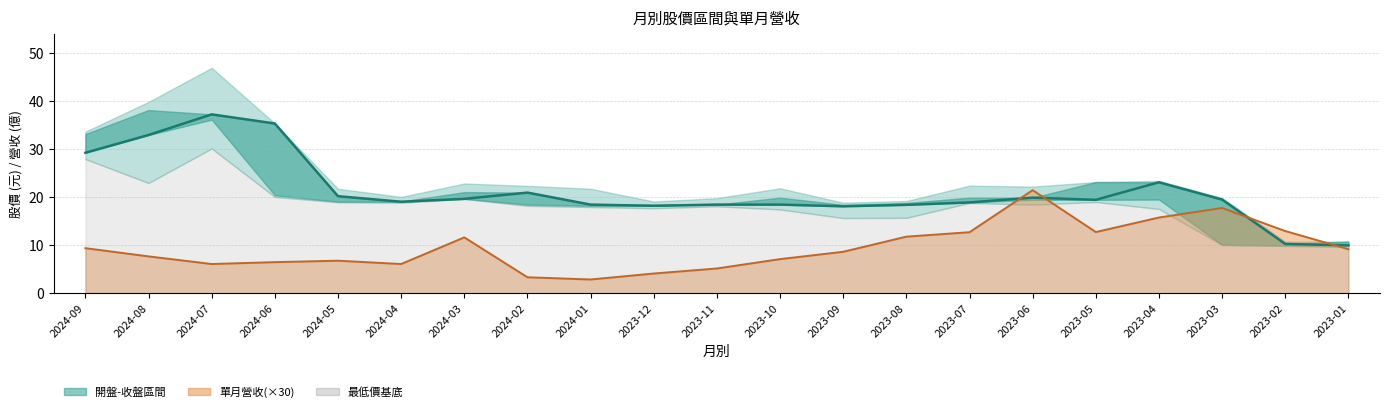

Reading right to left, list all the values displayed in this chart.

收盤: 10.0	10.3	19.6	23.1	19.5	19.9	18.9	18.4	18.1	18.5	18.5	18.2	18.5	21.0	19.7	19.1	20.2	35.4	37.3	33.0	29.3
單月營收趨勢: 9.2	13.0	17.8	15.8	12.8	21.5	12.8	11.8	8.7	7.1	5.2	4.1	2.9	3.4	11.7	6.1	6.8	6.5	6.1	7.7	9.4